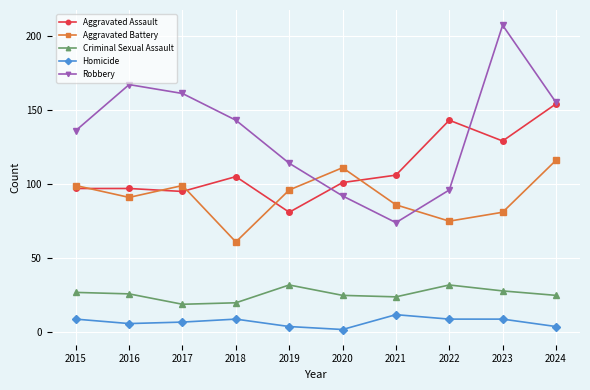

At which category does Robbery reach its first local valley?

2021